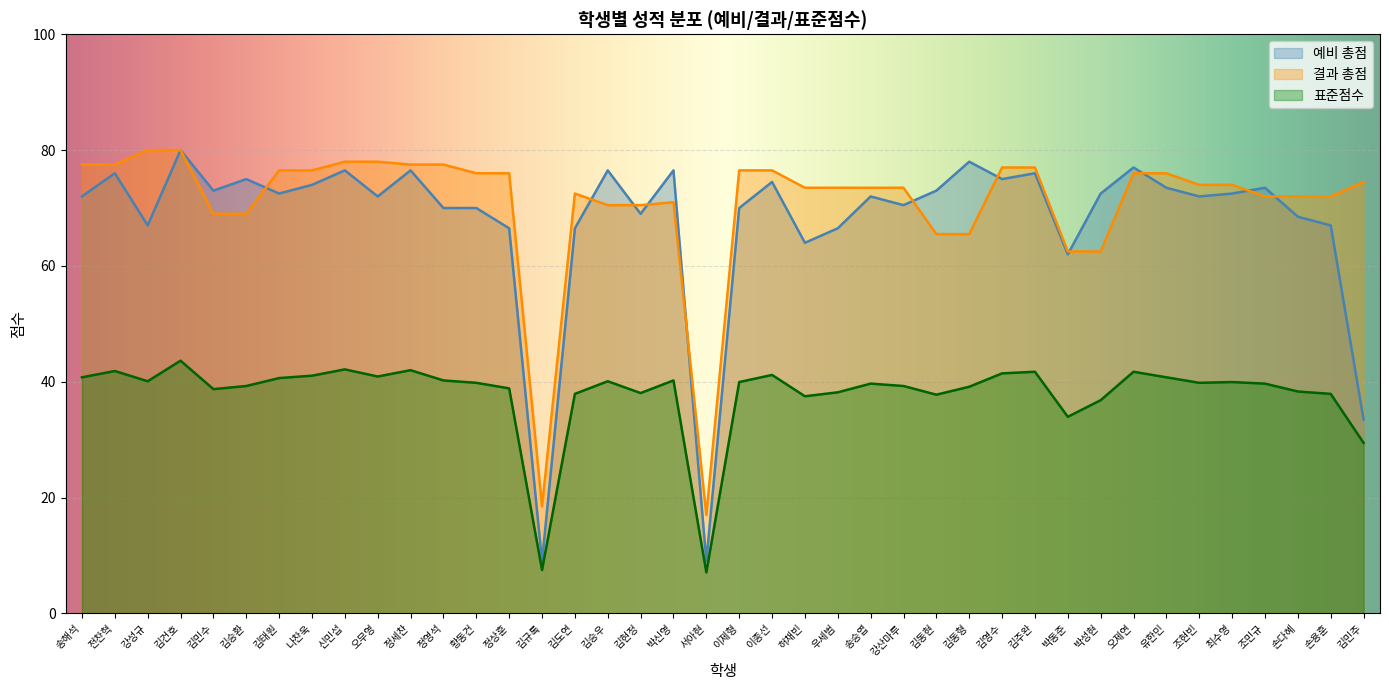

What are all the series names shown in the legend?

예비 총점, 결과 총점, 표준점수